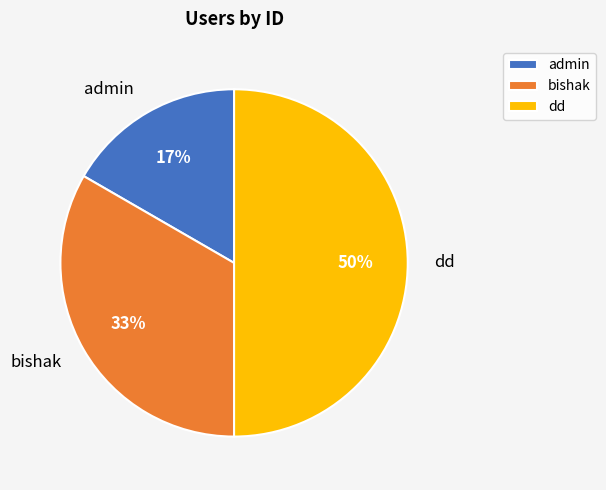

Does admin account for over 50% of the chart?

No